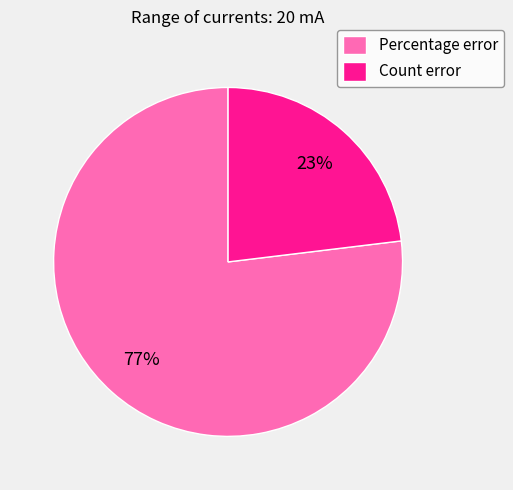

The Percentage error slice represents 77% of the pie. True or false?

True